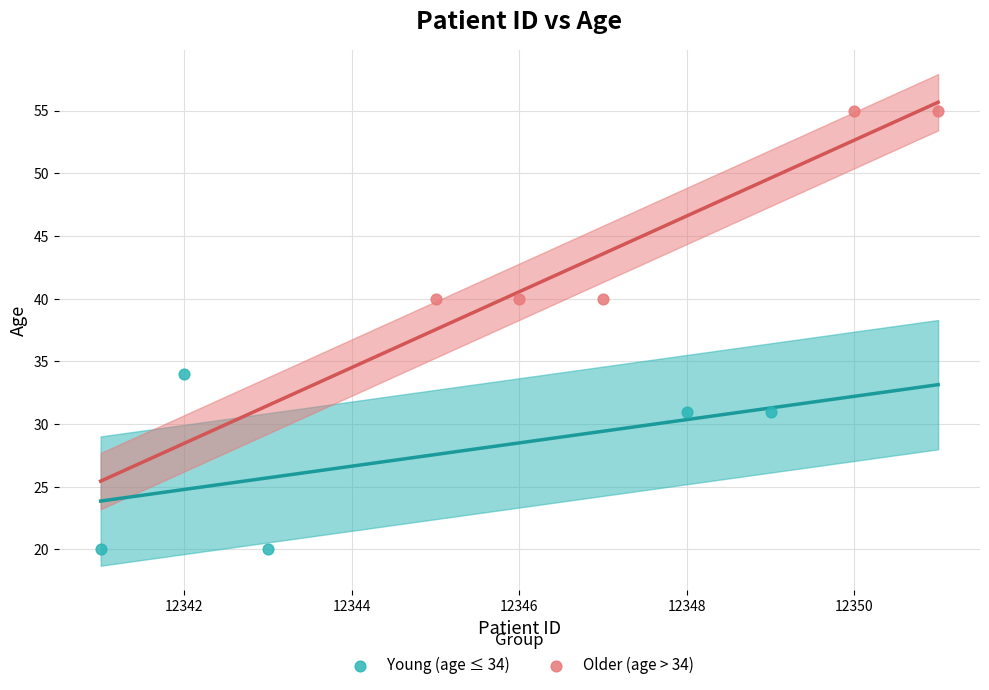

Which series reaches the maximum Y coordinate?

Older (age > 34)